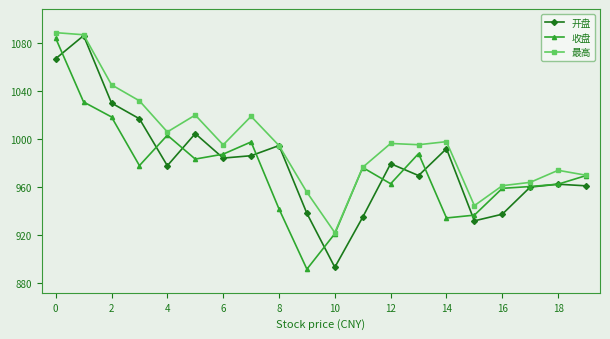

True or false: 开盘 has more than 1 points higher than both neighbors.

True